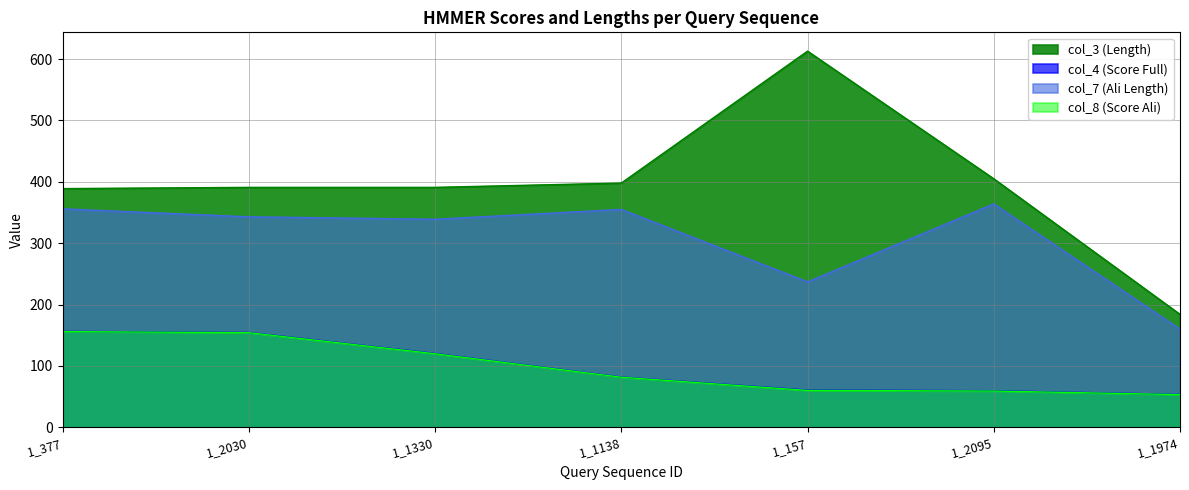

At which category does col_3 (Length) reach its first local peak?

1_157